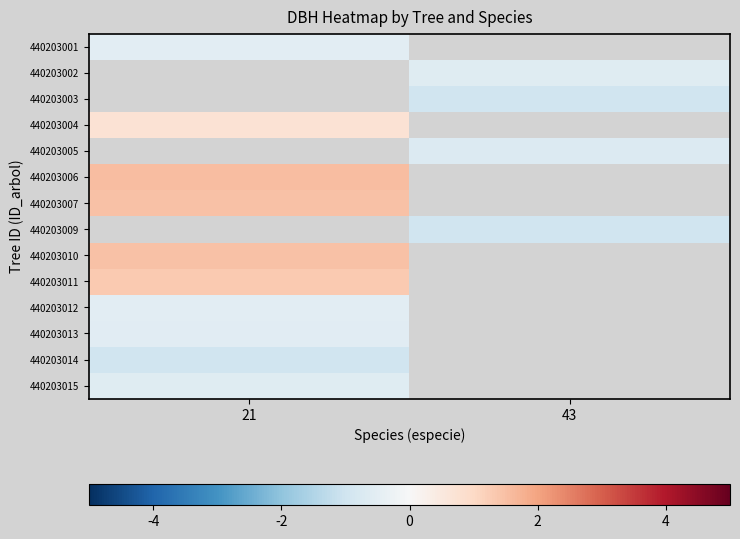

Is it true that 440203012 equals -0.7 at 21?

False